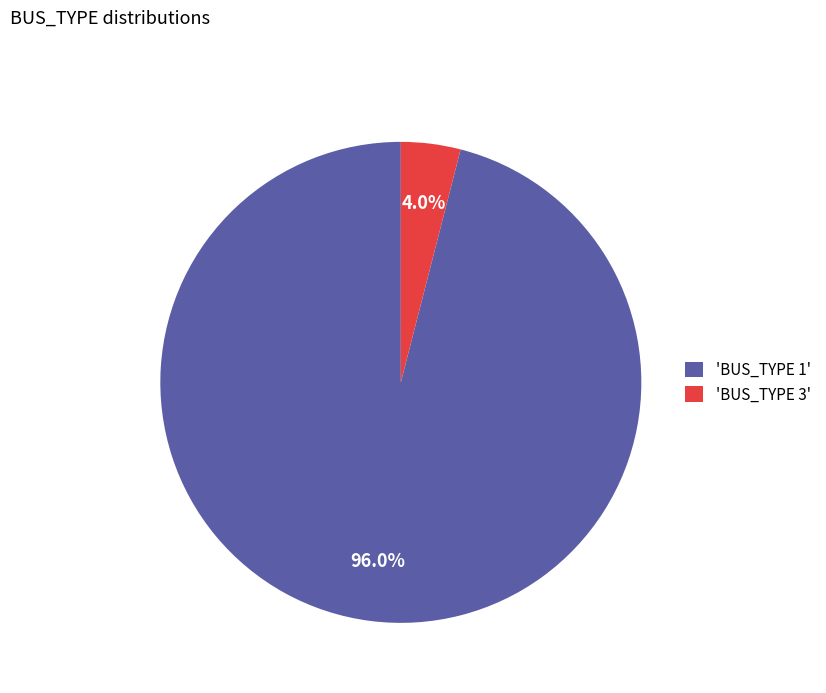

To the nearest percent, what is the average slice percentage?

50%